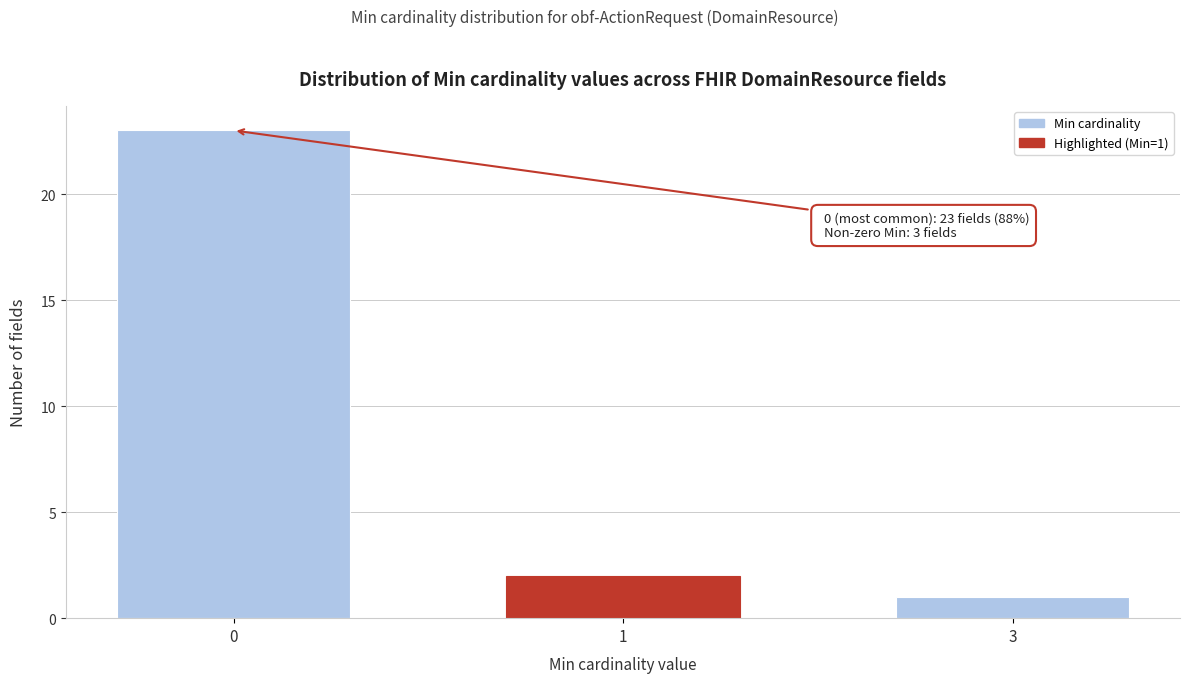

Reading left to right, extract all data points from this chart.

23	2	1